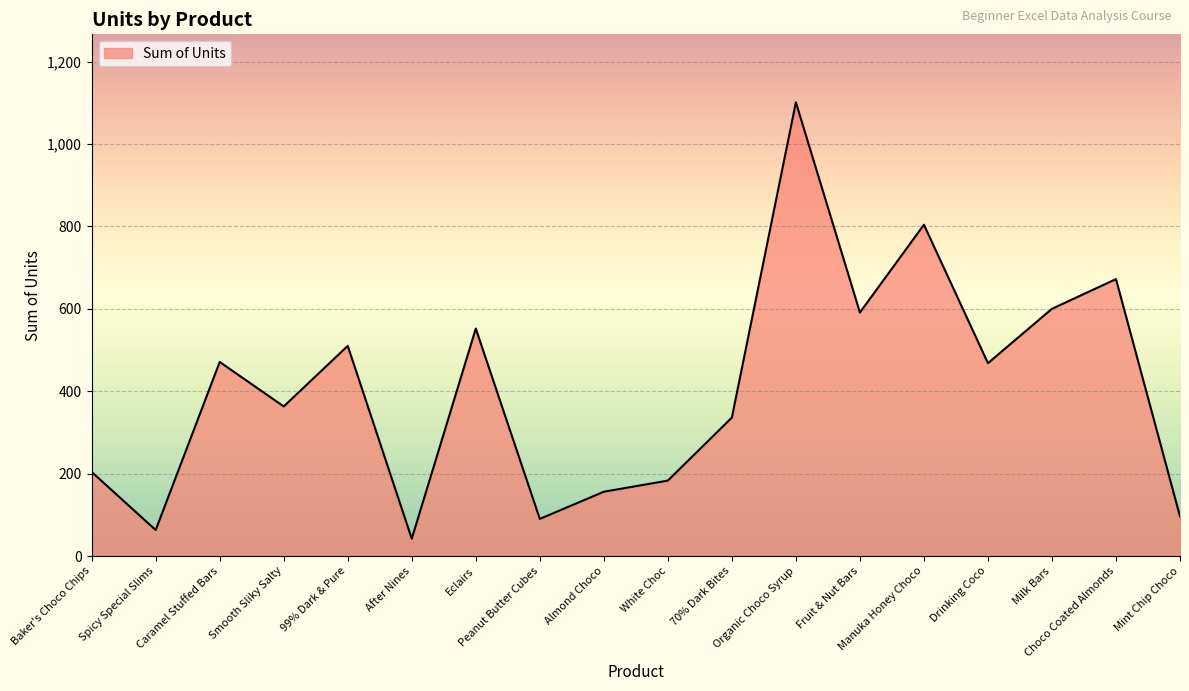

What is the smallest value displayed?

42